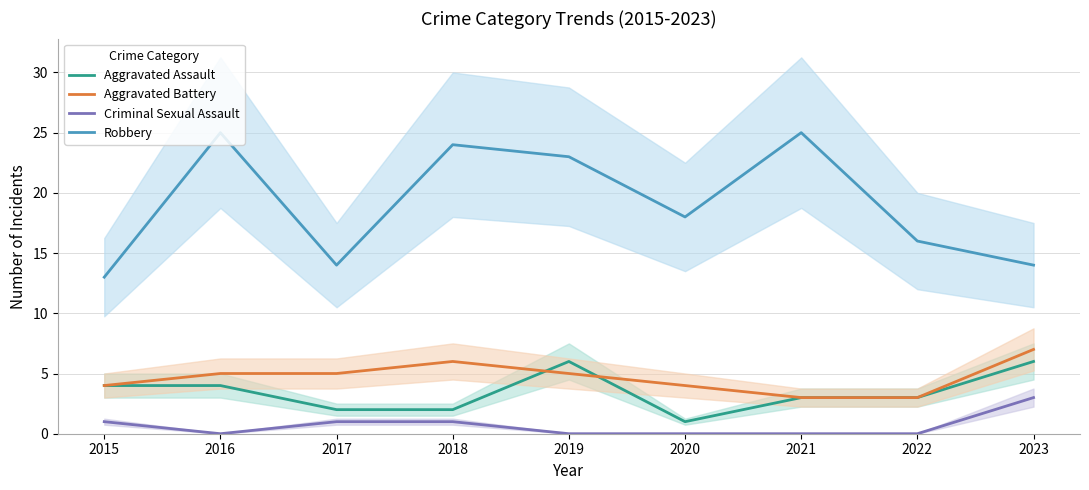

Rank the series by their maximum value, from highest to lowest.

Robbery, Aggravated Battery, Aggravated Assault, Criminal Sexual Assault